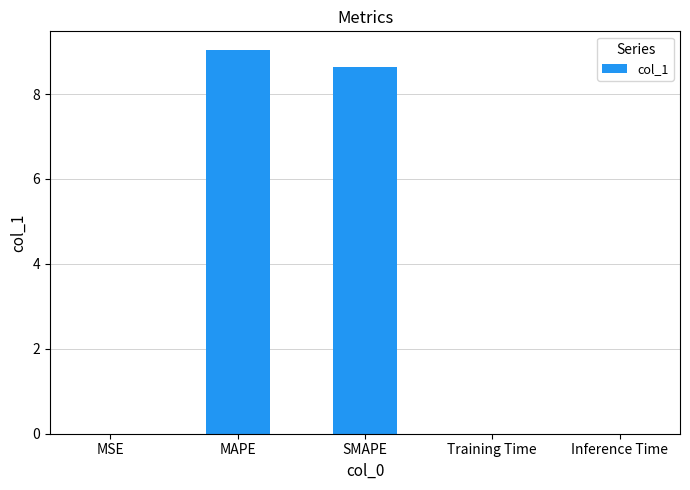

What is the sum of all values?

17.7